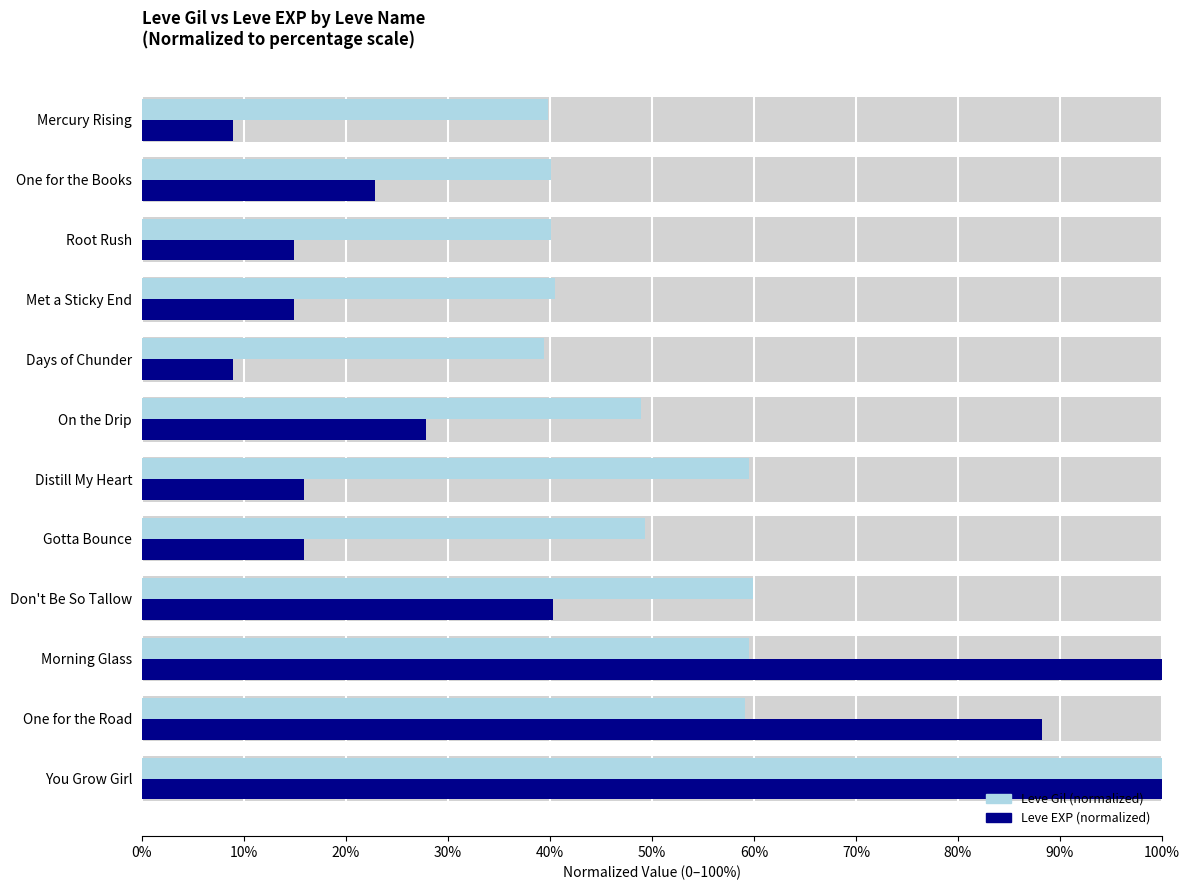

What is the minimum value shown in the chart?

9.0